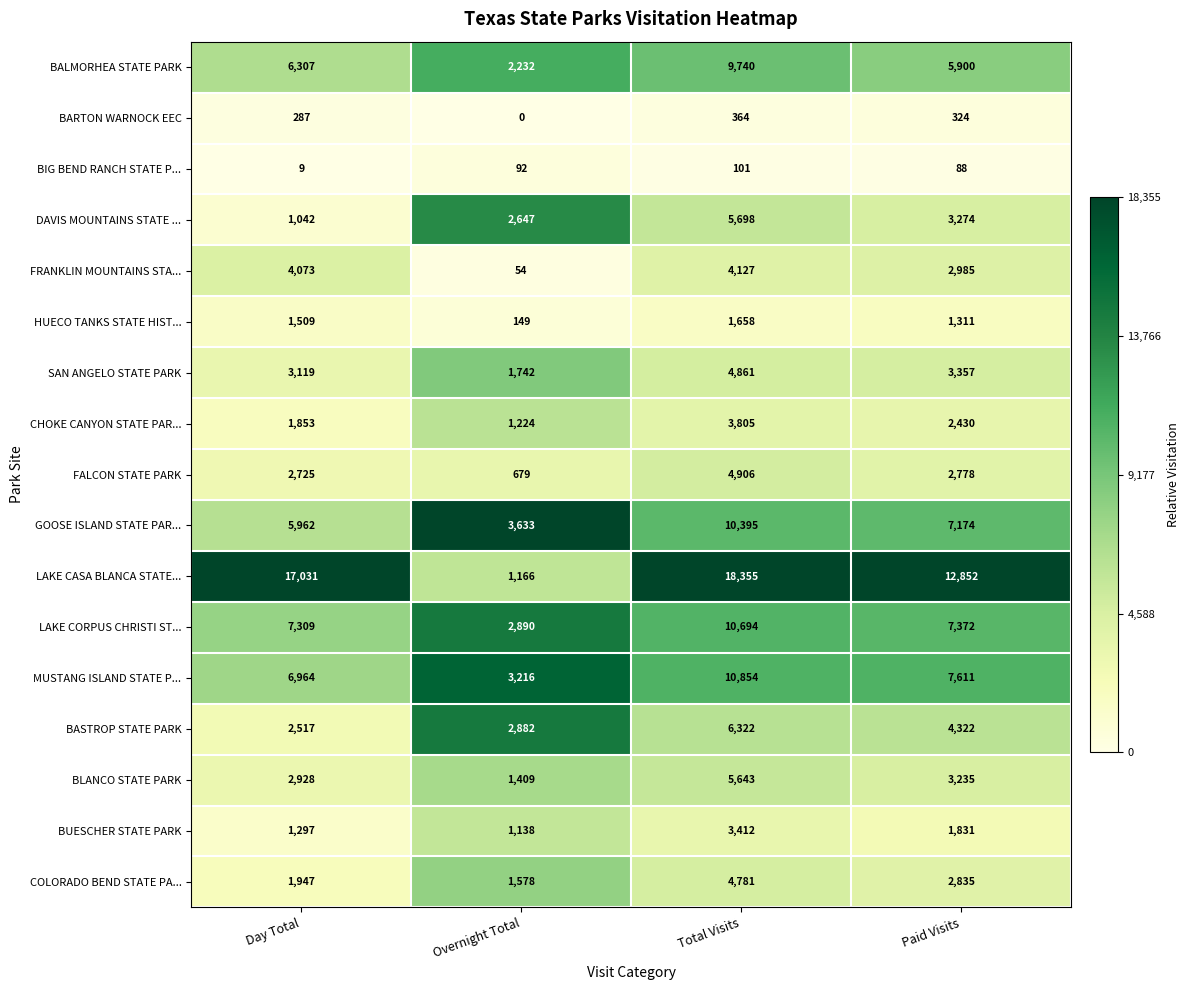

What is the sum of all BUESCHER STATE PARK values?

7678